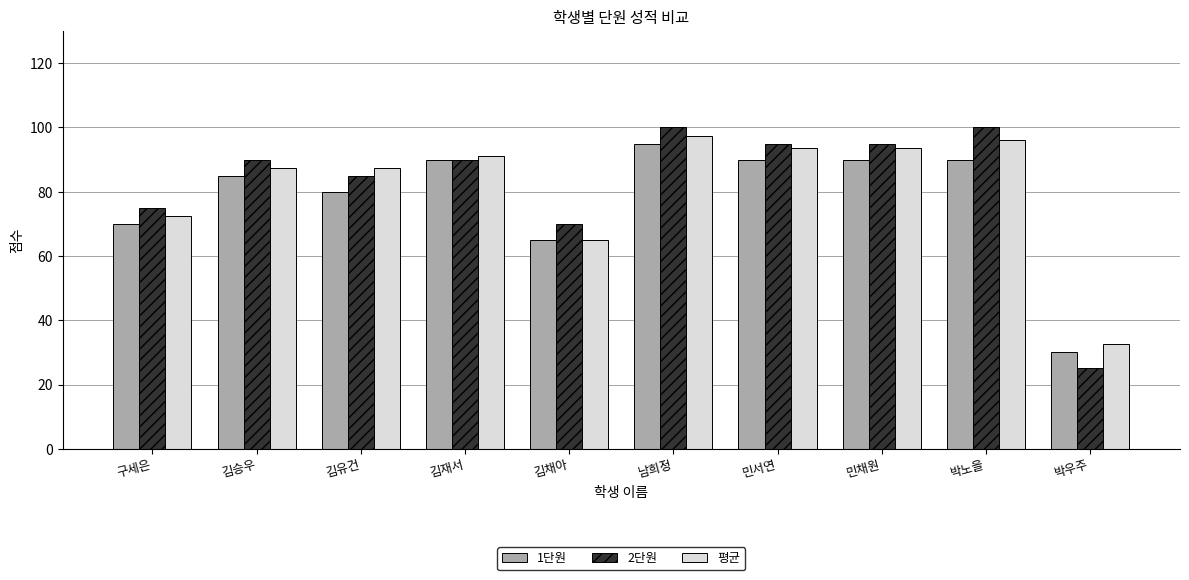

Between 김유건 and 김채아, which series saw the biggest shift?

평균